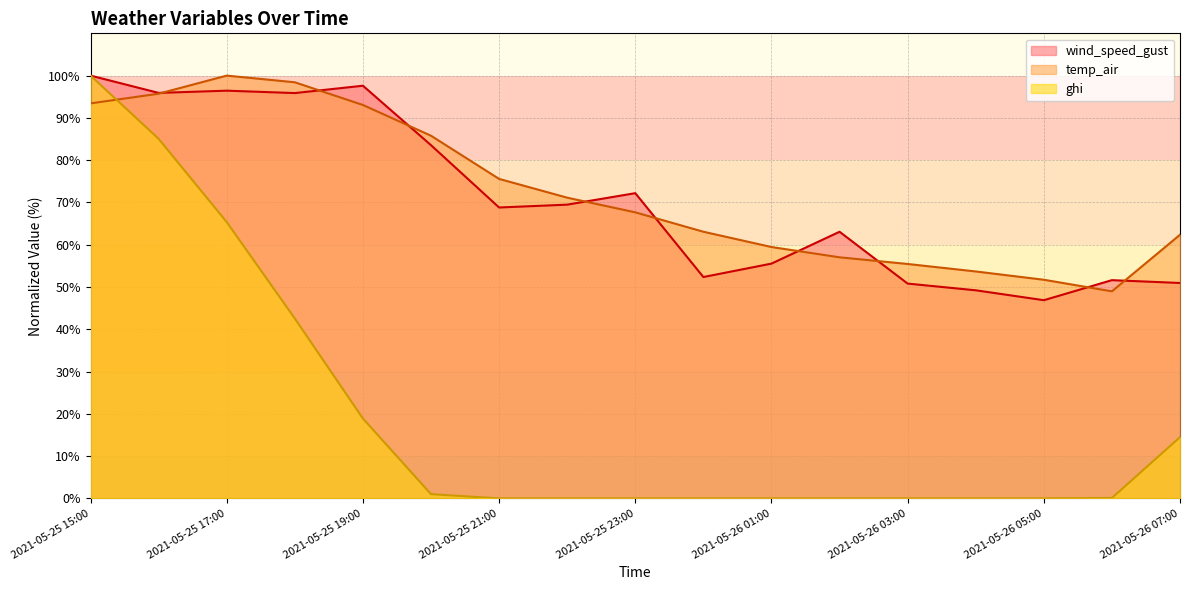

What are all the series names shown in the legend?

wind_speed_gust, temp_air, ghi